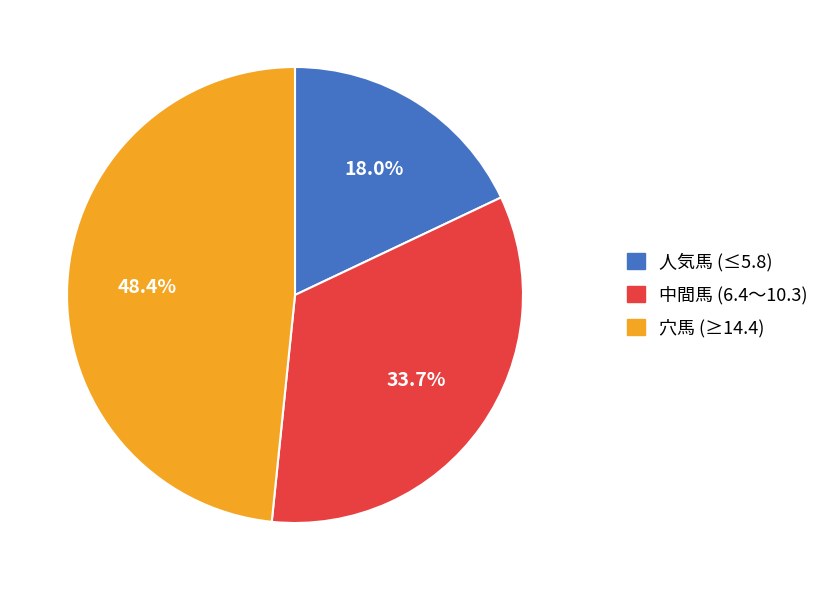

How much of the chart is everything except 中間馬 (6.4〜10.3)?

66.3%